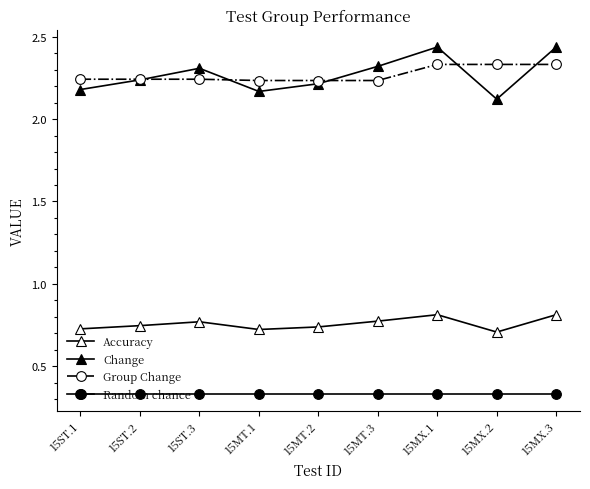

What is the greatest value displayed?

2.4